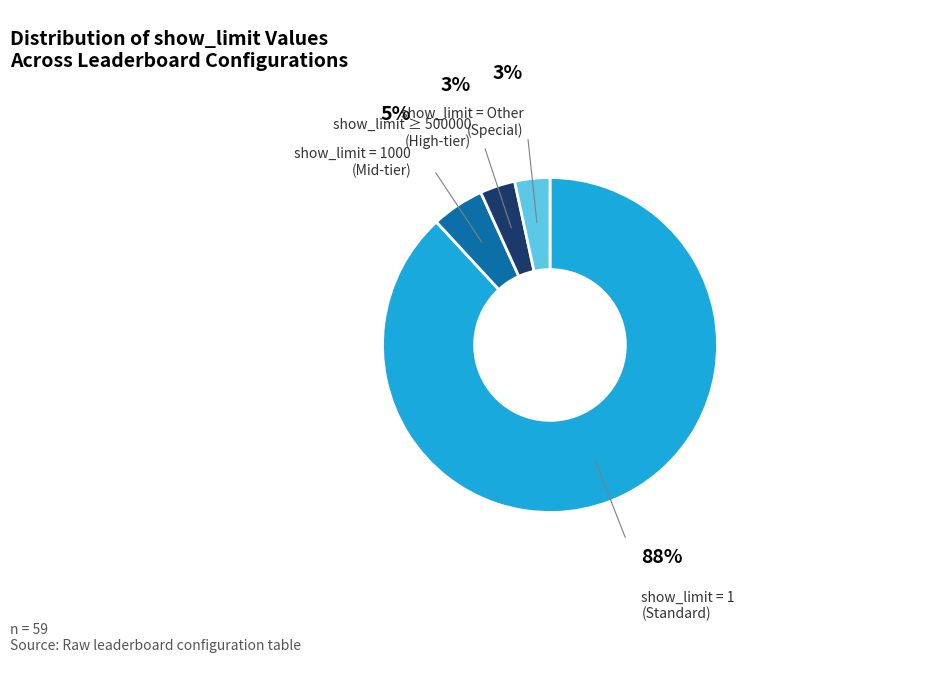

How many slices are in this pie chart?

4